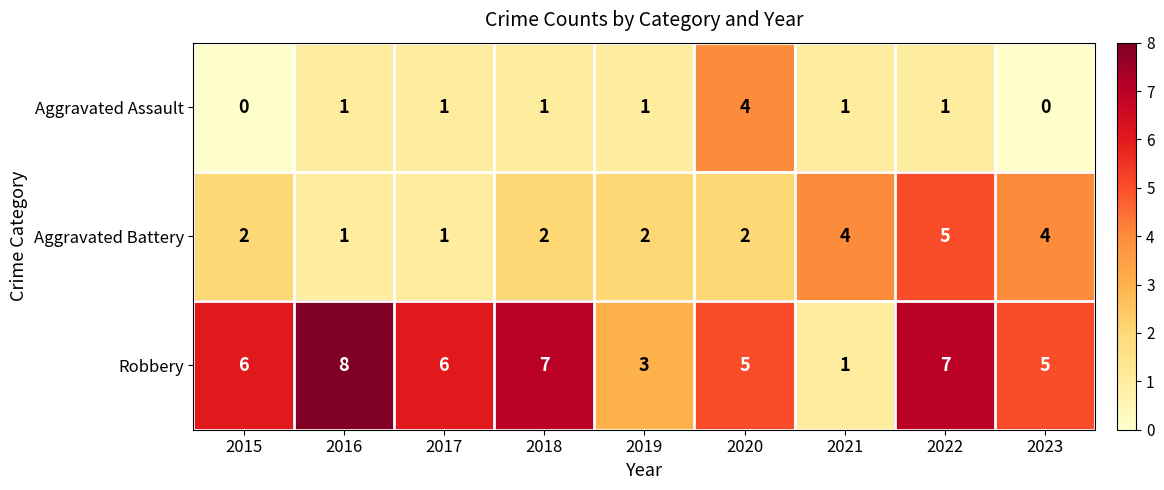

How many distinct data groups are displayed?

3